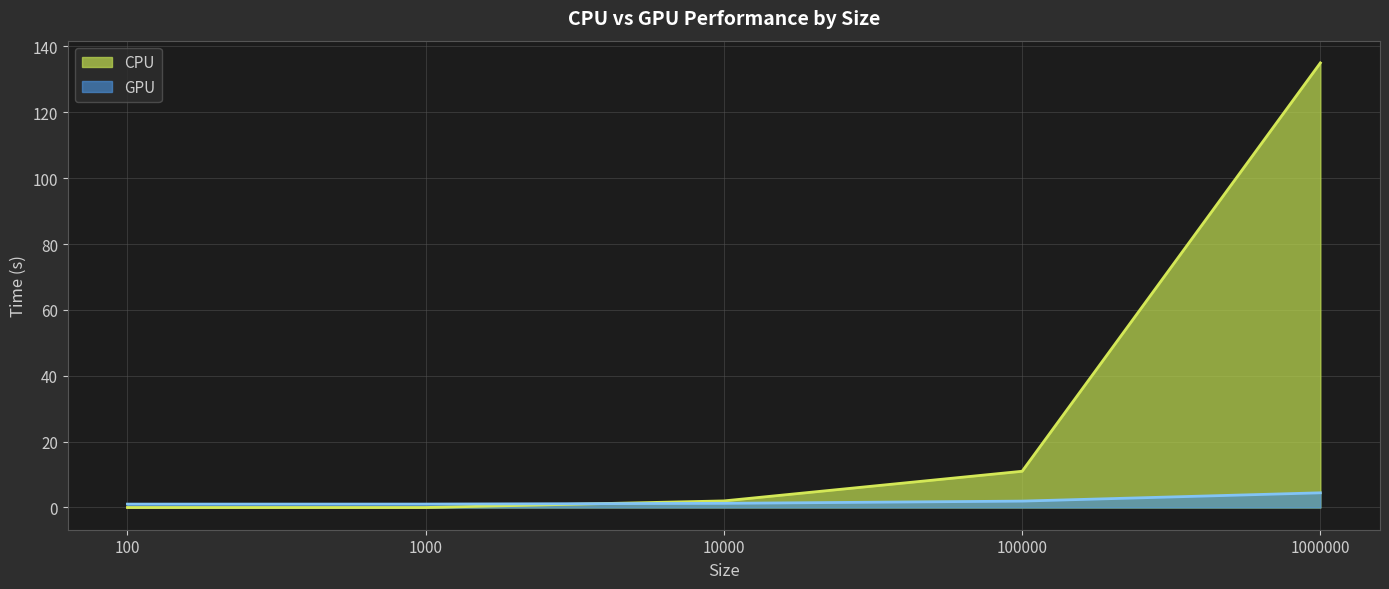

Is it true that CPU equals 0.0 at 1000?

True